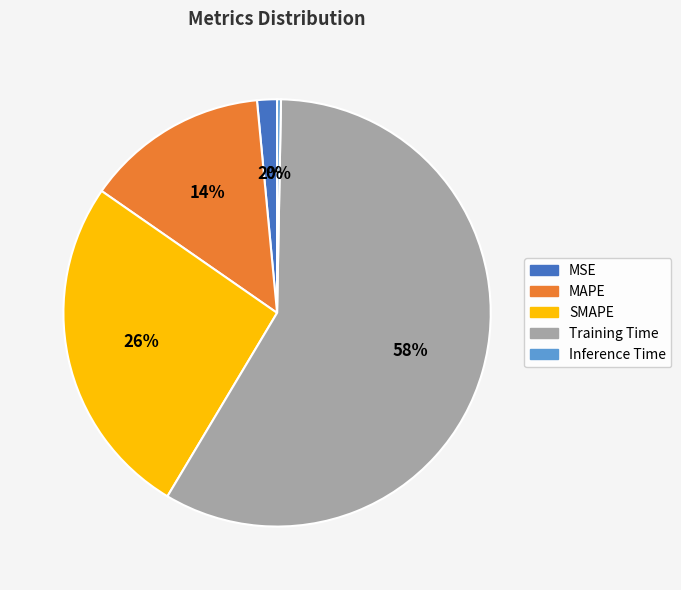

To the nearest percent, what percentage of the pie is Training Time?

58%